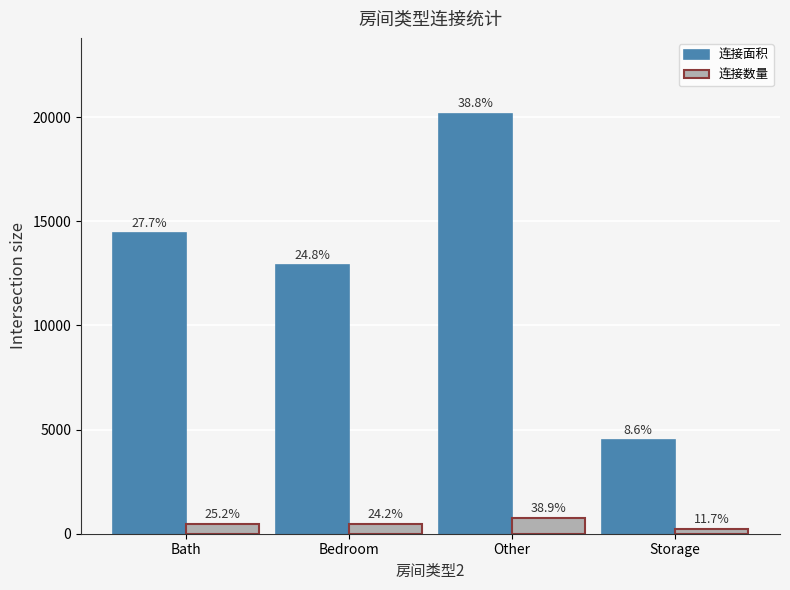

Does the chart contain stacked bars?

No